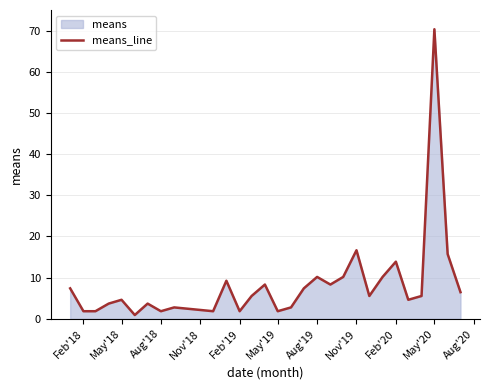

What is the maximum value shown in the chart?

70.3